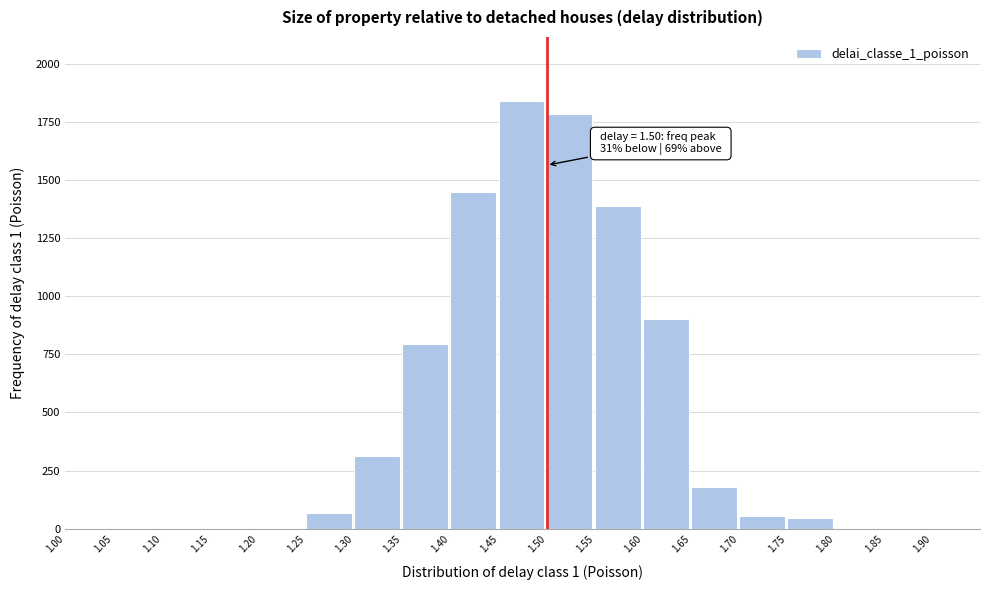

What is the greatest value displayed?

1840.0